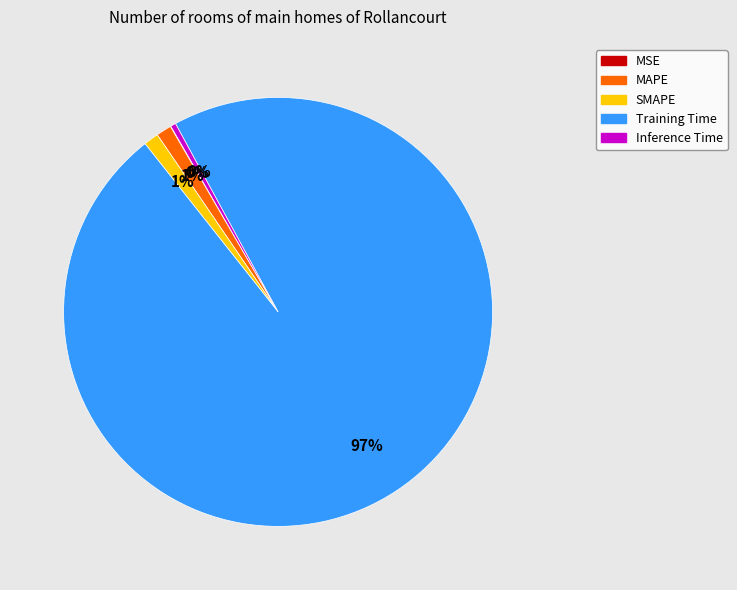

Is it true that SMAPE is 16% of the pie?

False